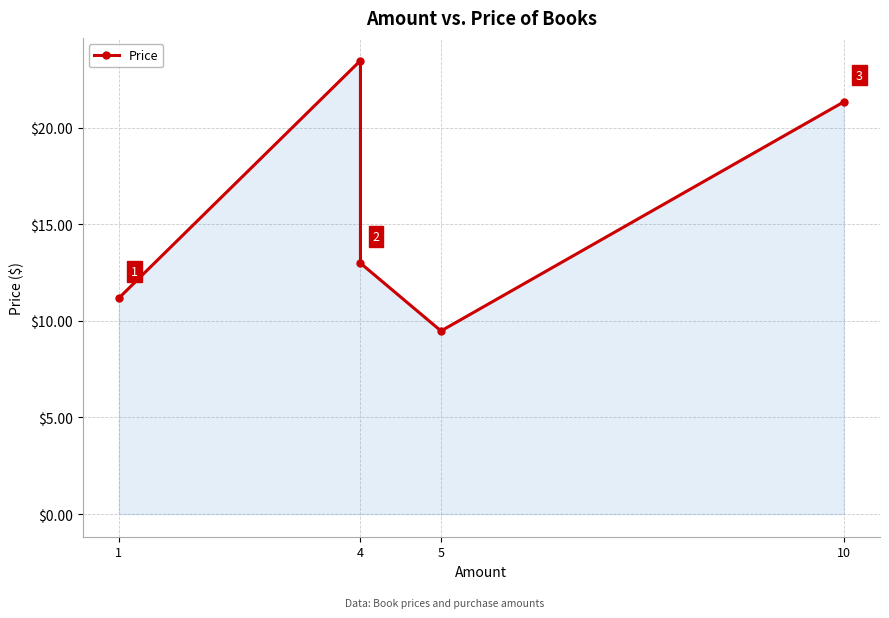

Where is the first local maximum?

4